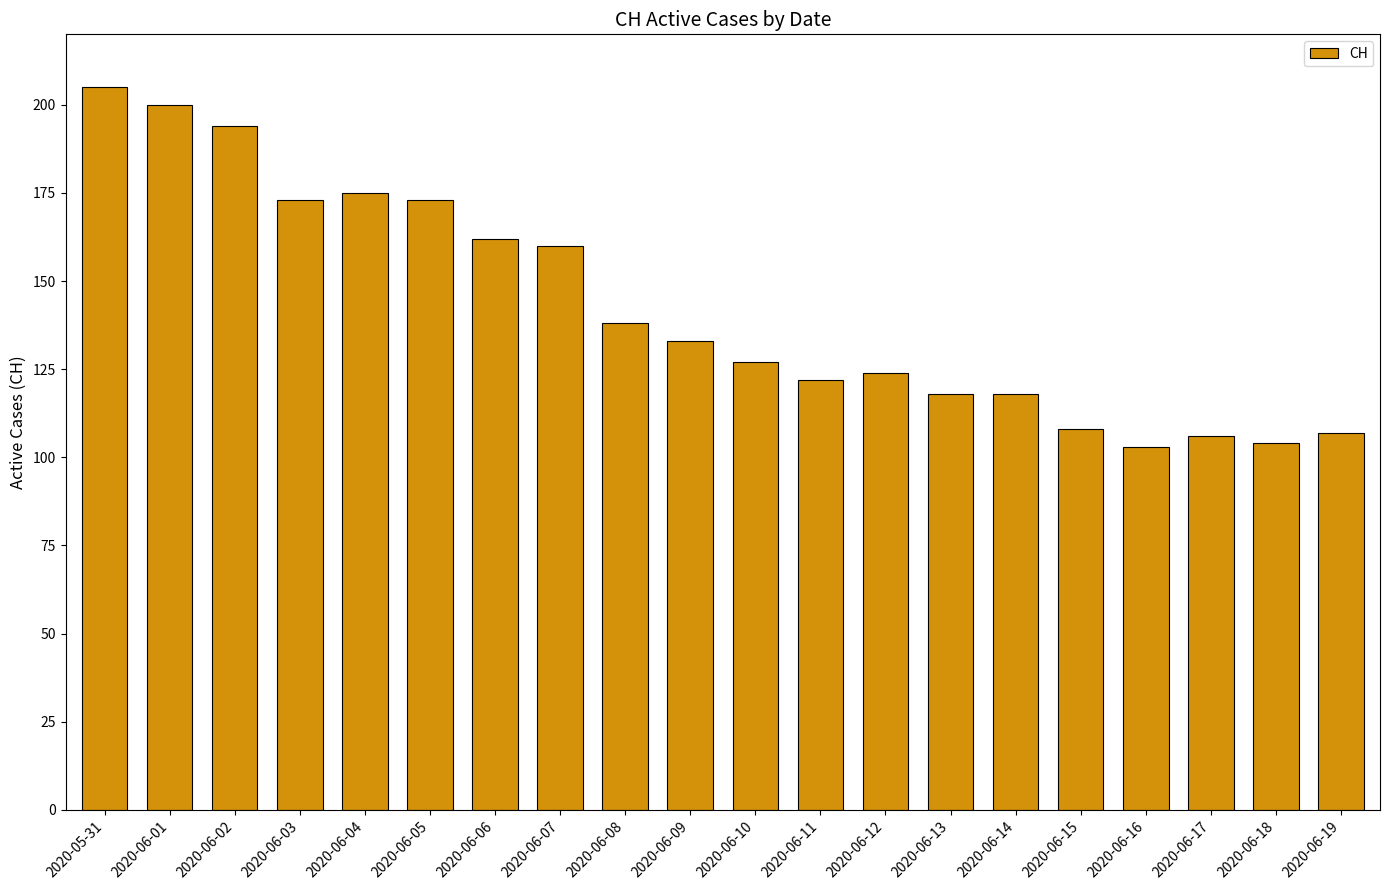

What is the change in value from 2020-05-31 to 2020-06-11?

-83